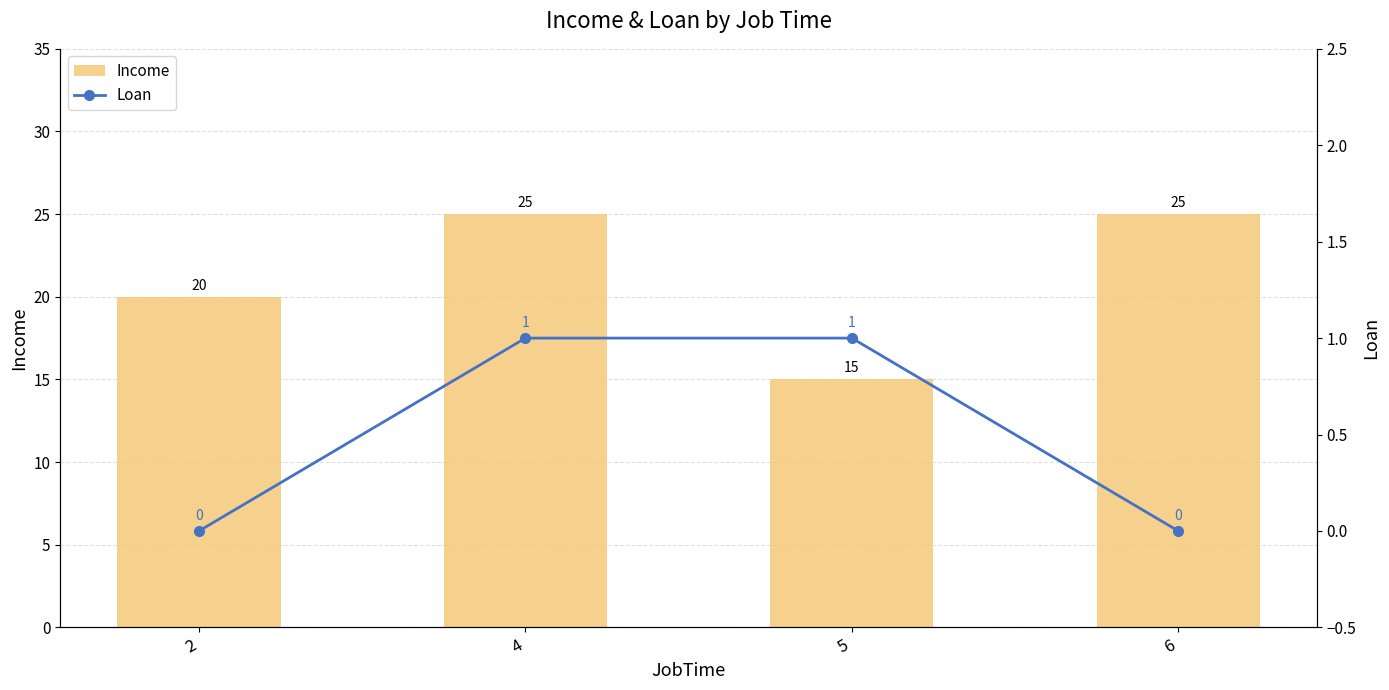

Which series changed the most between 4 and 5?

Income